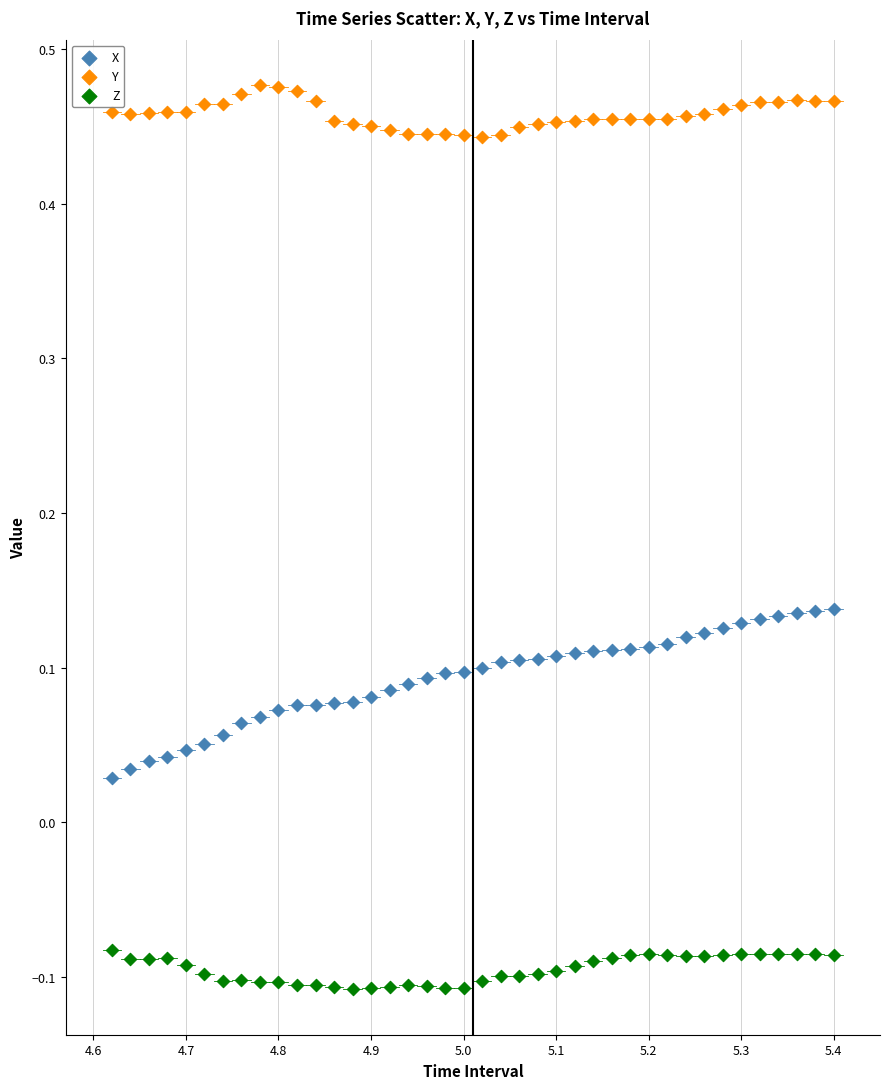

Across all data points, what is the range of X values (max minus min)?

0.8